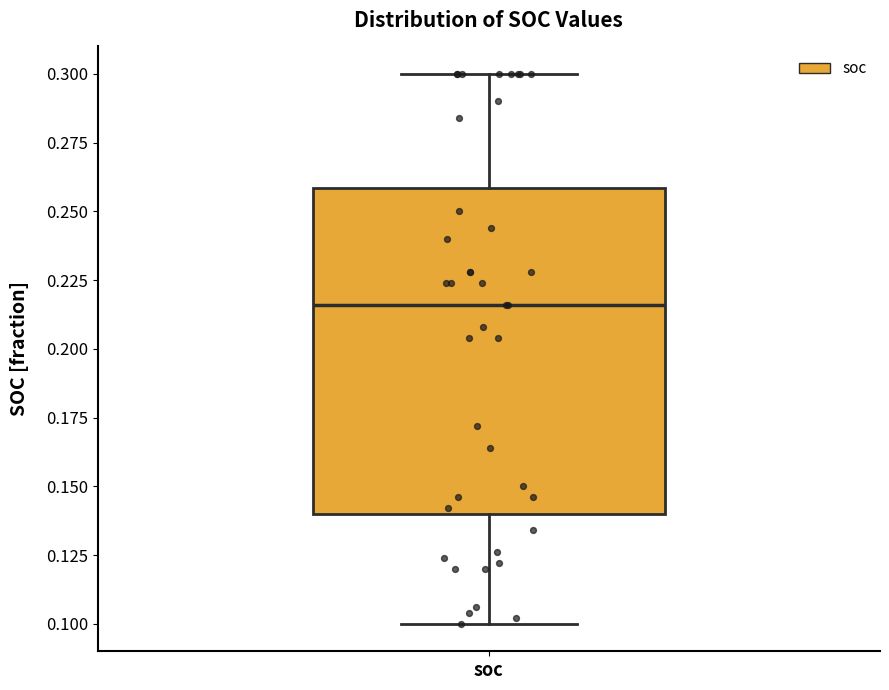

Read this box plot against the y-axis: the position of the median line, the range covered by the box, and the ends of both whiskers. The values are not printed on the chart, so give them approximately, as read against the axis.

median 0.215, box 0.140 to 0.260, whiskers 0.100 to 0.300